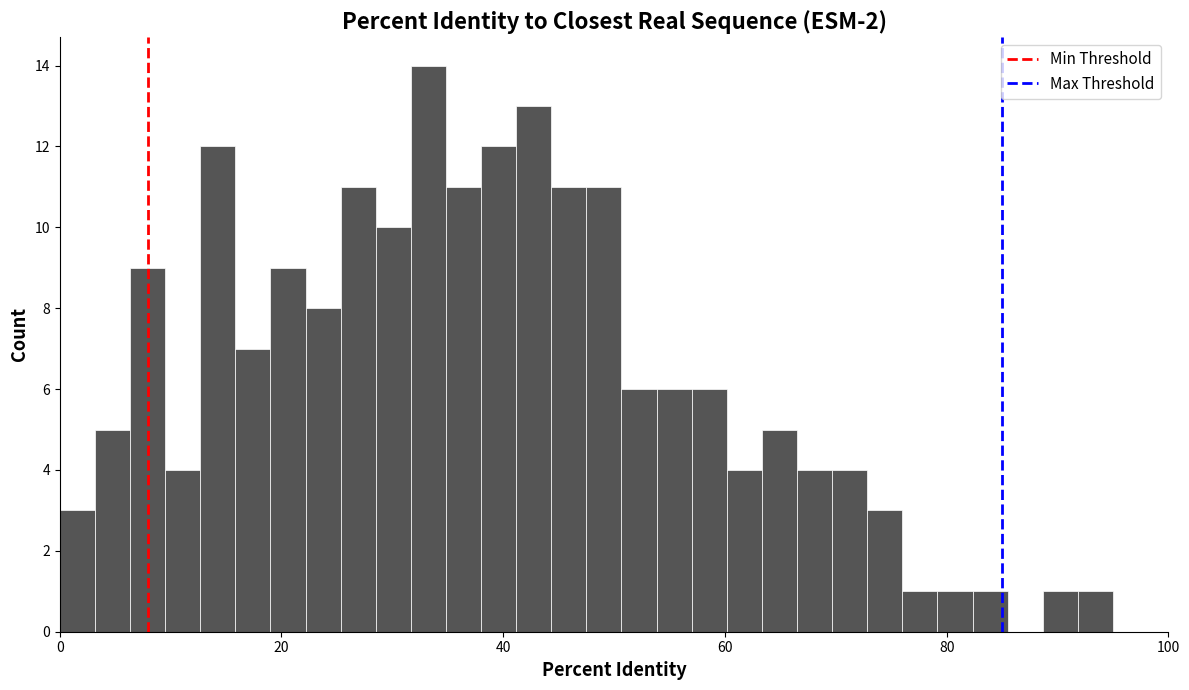

Read against the x-axis, roughly where is the centre of the tallest bar?

34